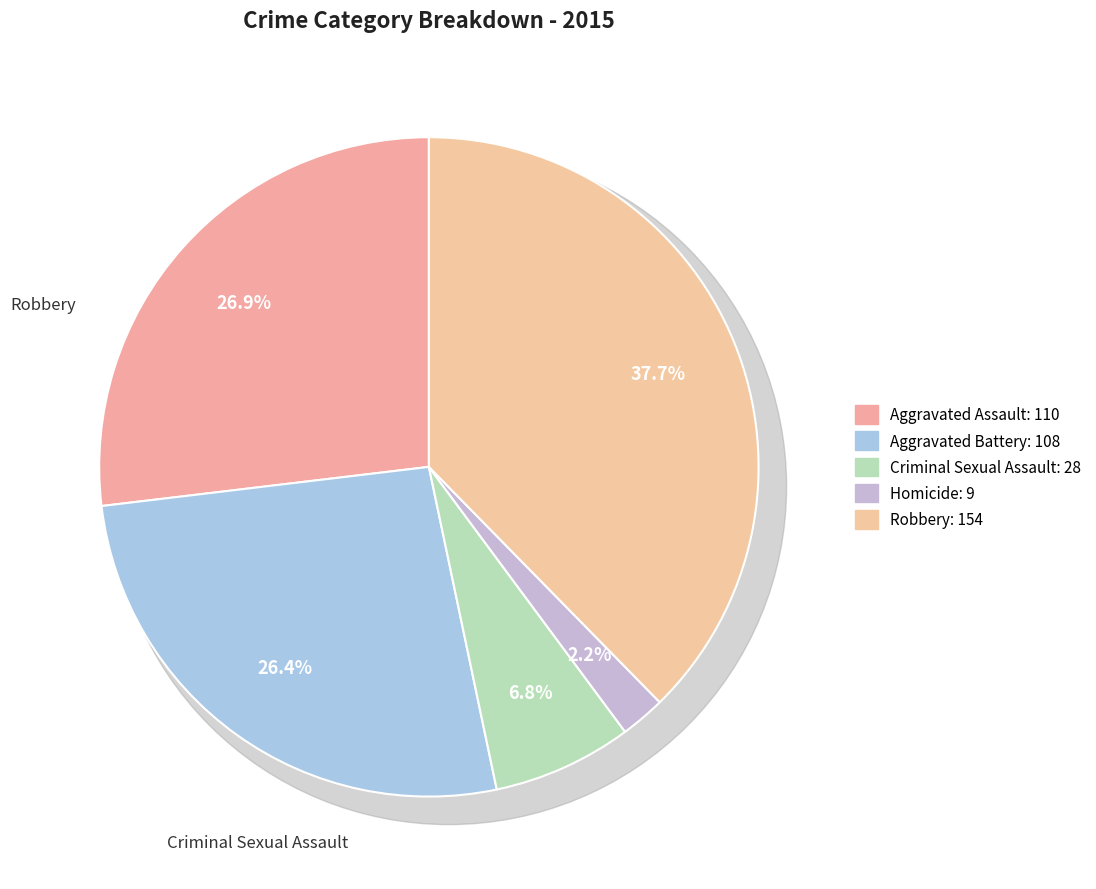

The Aggravated Assault slice represents 27% of the pie. True or false?

True